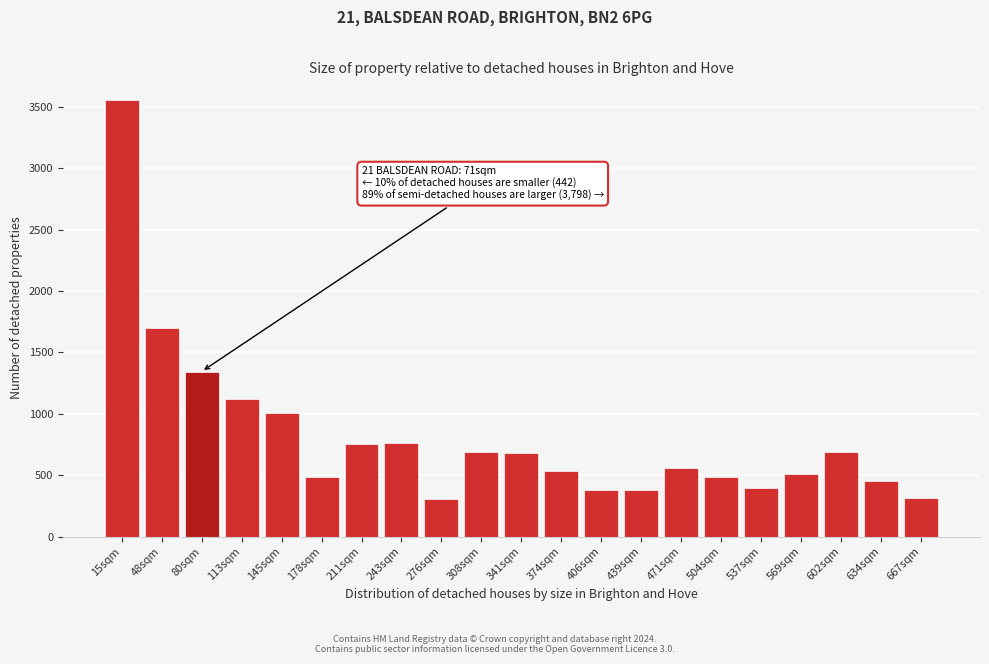

What is the change in value from 308sqm to 471sqm?

-135